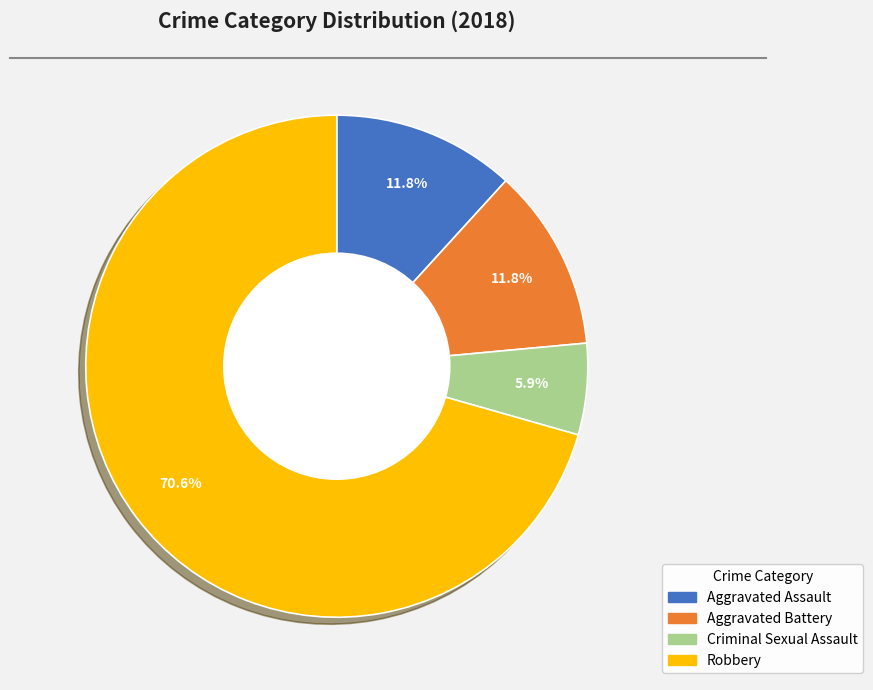

What is the largest slice in the pie chart?

Robbery